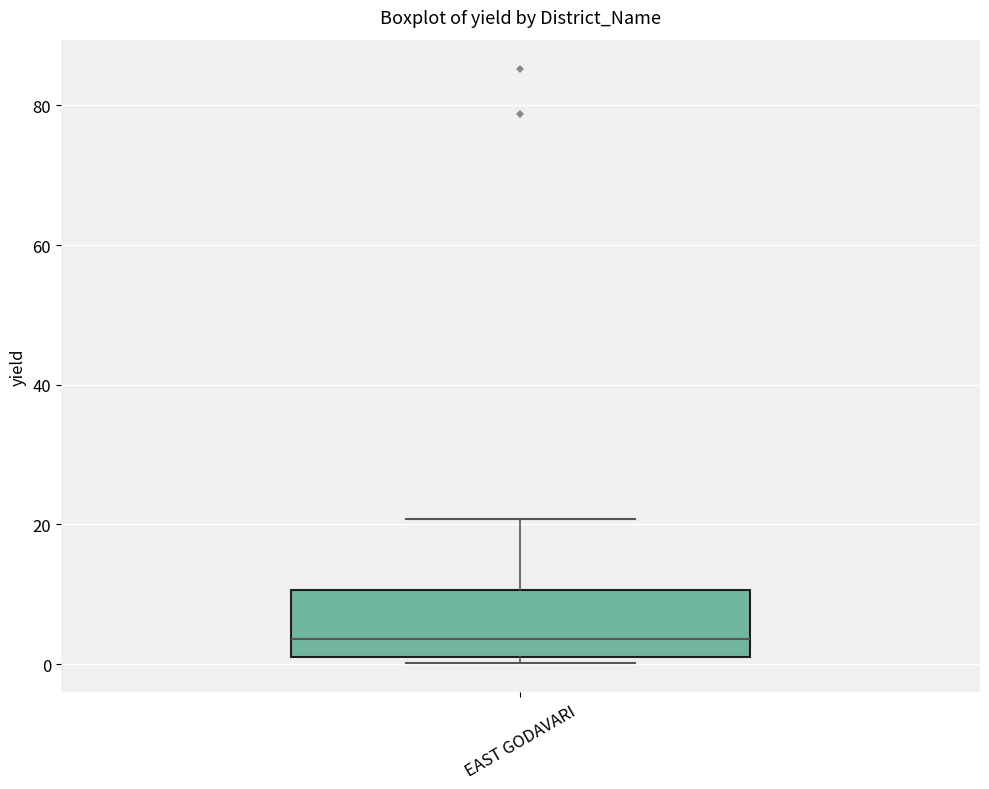

Read this box plot against the y-axis: the position of the median line, the range covered by the box, and the ends of both whiskers. The values are not printed on the chart, so give them approximately, as read against the axis.

median 4, box 2 to 10, whiskers 0 to 20